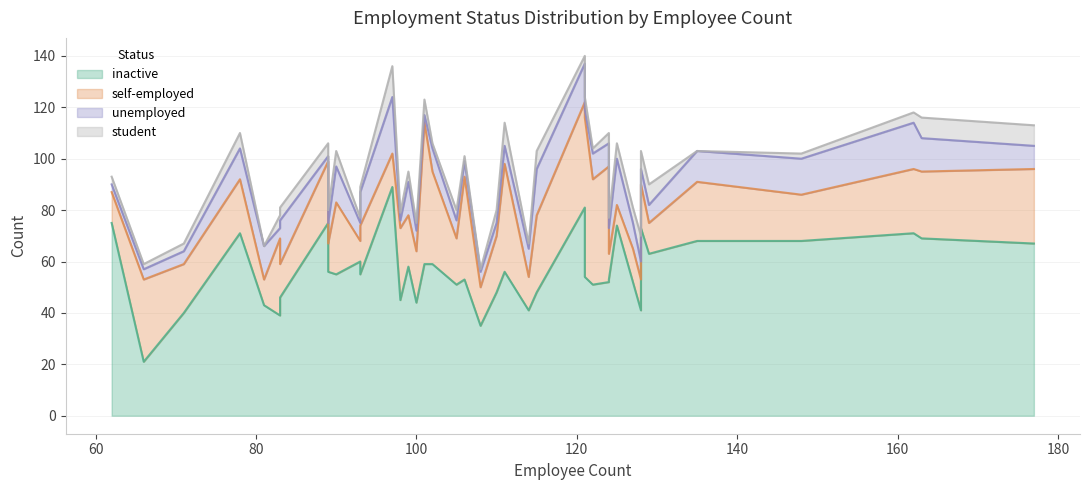

Where is inactive nearest to the value 55?

93